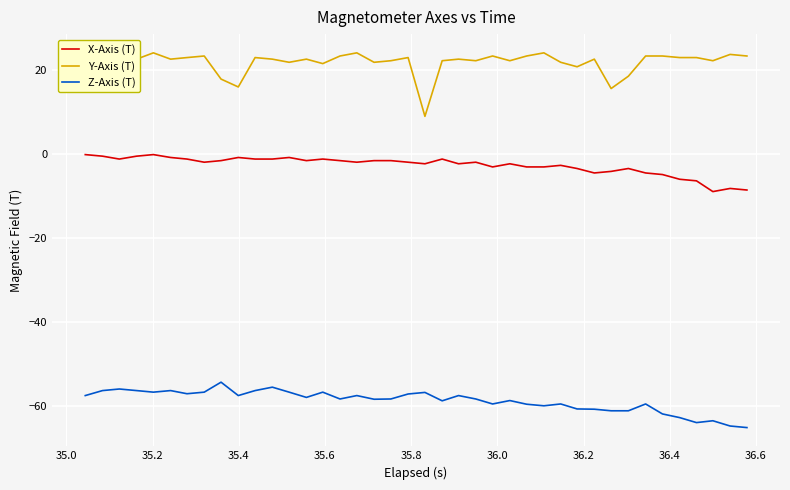

What are all the series names shown in the legend?

X-Axis (T), Y-Axis (T), Z-Axis (T)